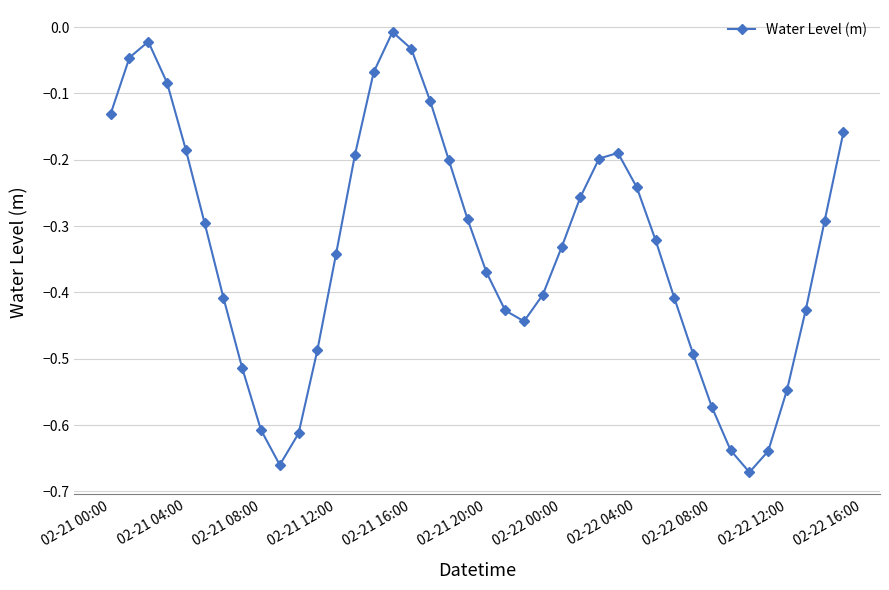

How many interior local peaks (higher than both neighbors) does the data have?

3